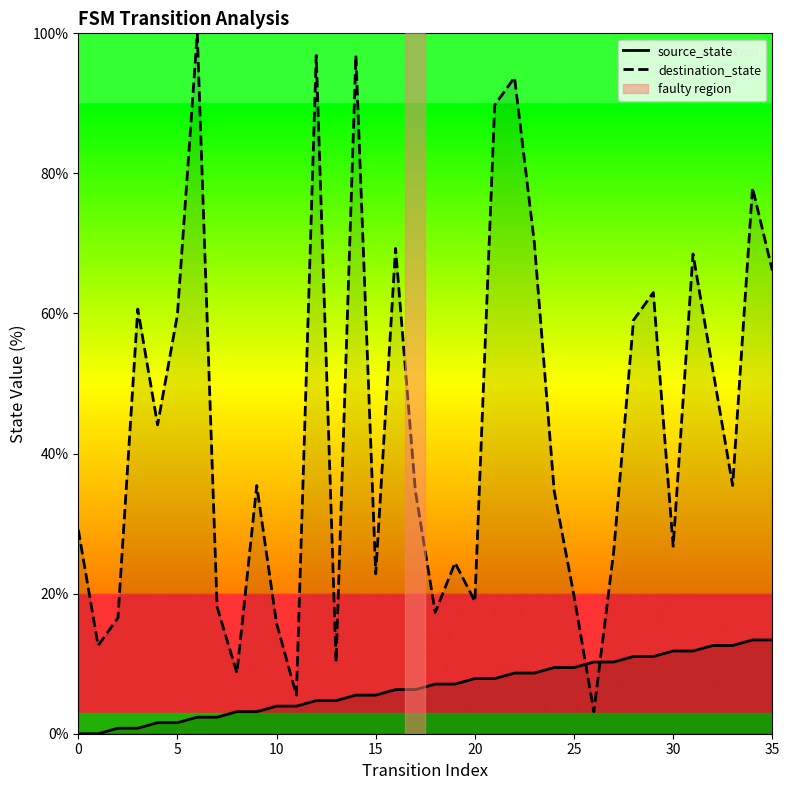

Rank the series by their average value, from lowest to highest.

source_state, destination_state